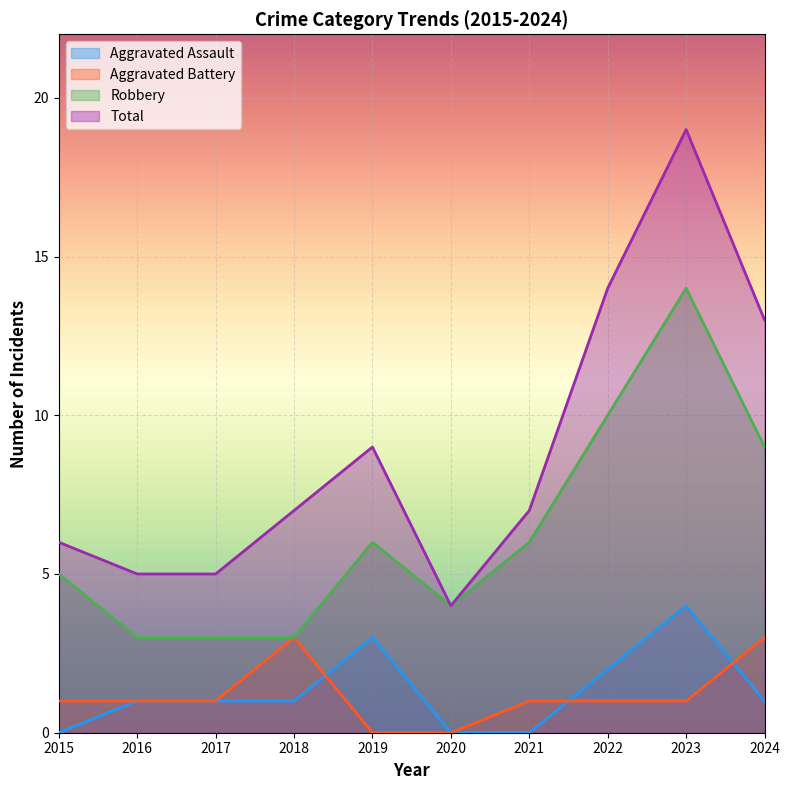

The value of Aggravated Assault at 2018 is 0. True or false?

False